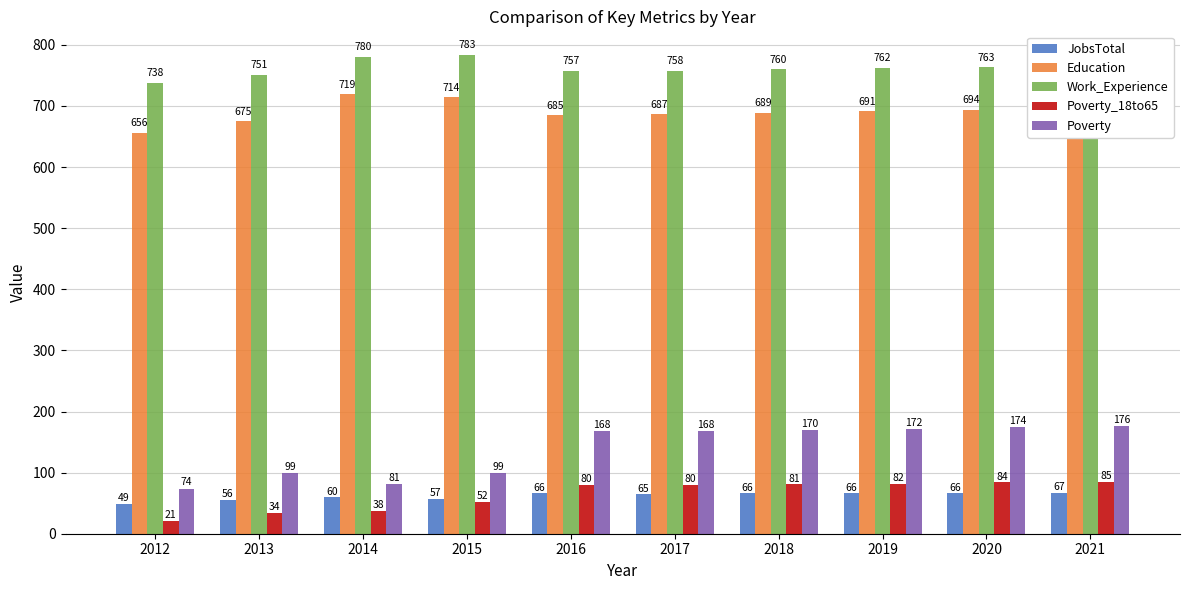

Reading left to right, extract all data points from this chart.

JobsTotal: 49	56	60	57	66	65	66	66	66	67
Education: 656	675	719	714	685	687	689	691	694	696
Work_Experience: 738	751	780	783	757	758	760	762	763	765
Poverty_18to65: 21	34	38	52	80	80	81	82	84	85
Poverty: 74	99	81	99	168	168	170	172	174	176